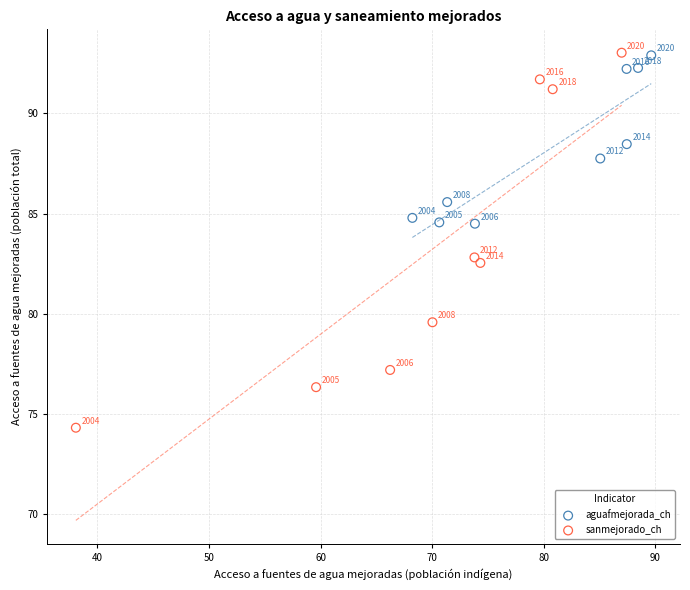

Which series has the widest spread of Y values?

sanmejorado_ch